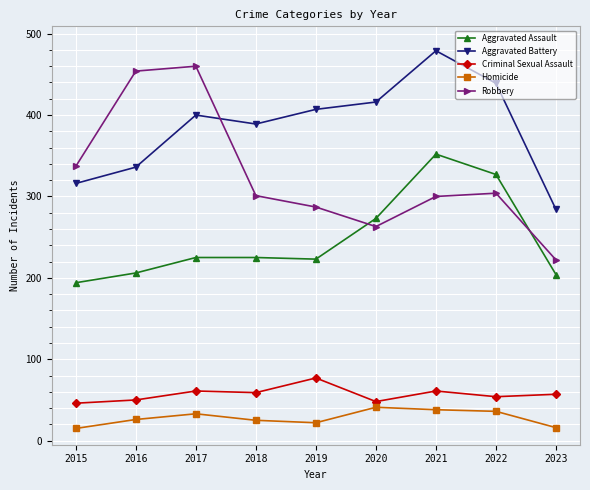

What is the smallest value displayed?

15